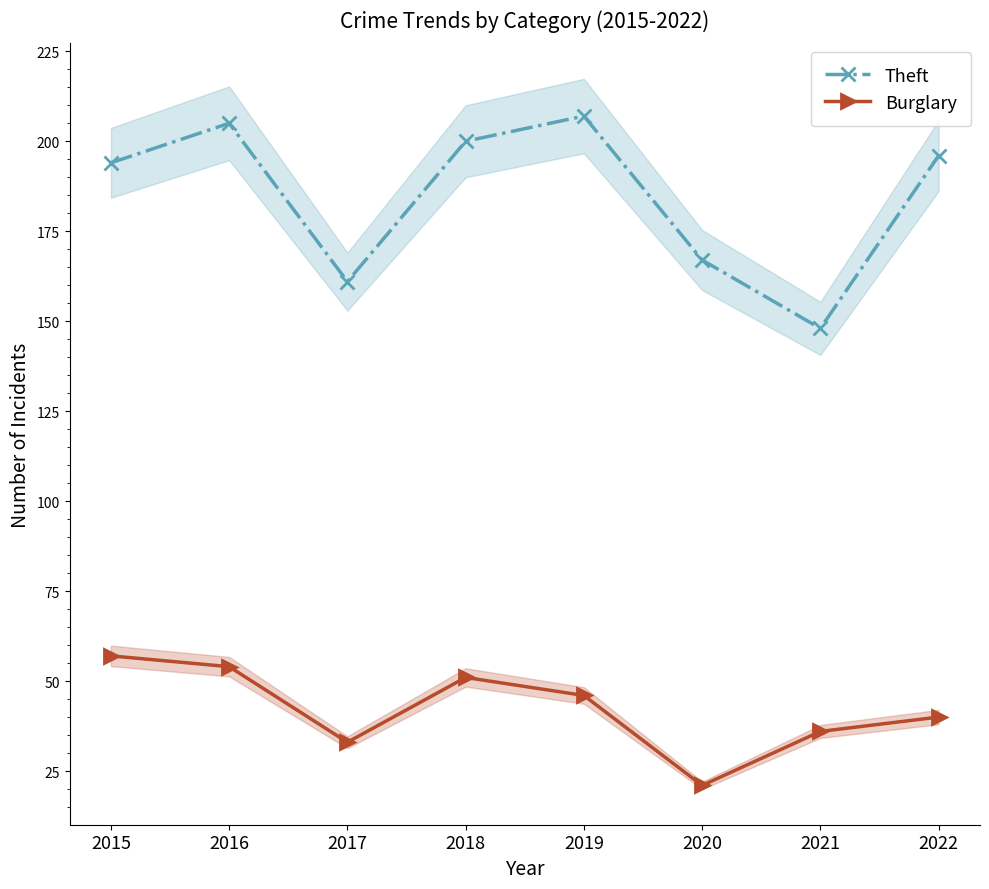

At which category does Theft reach its first local peak?

2016